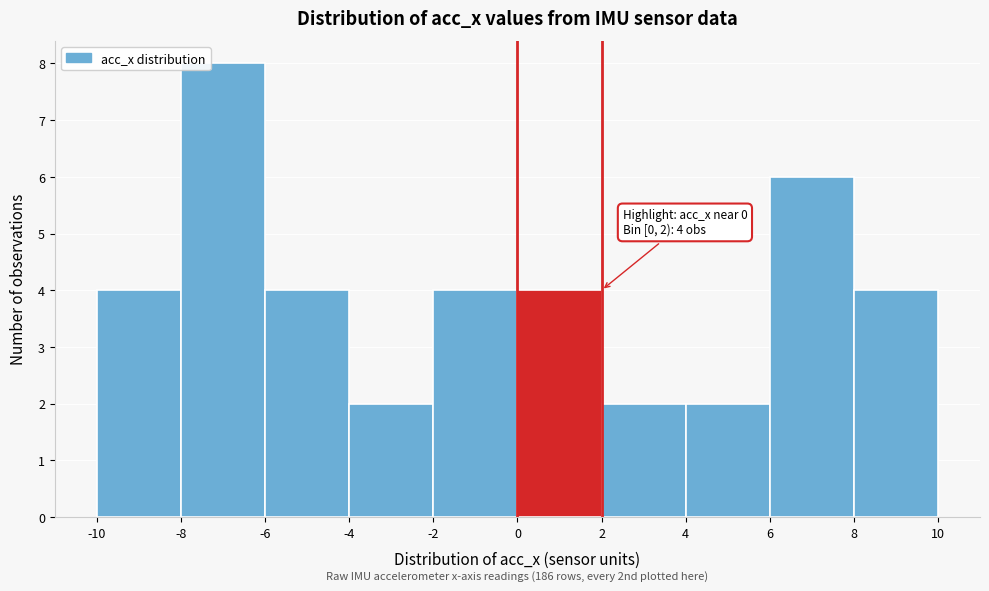

Which range on the x-axis has the tallest bar?

-8 to -6